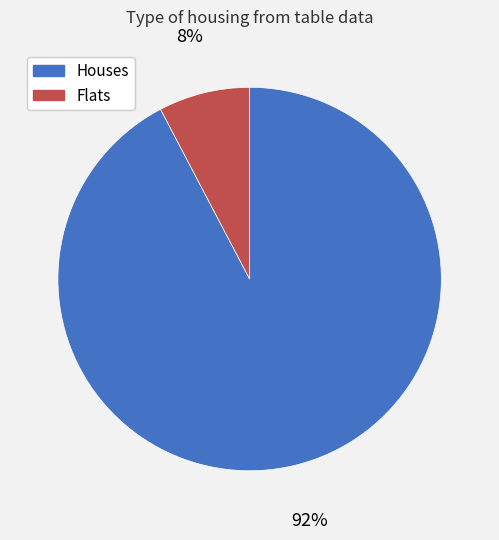

Does any single category account for the majority?

Yes